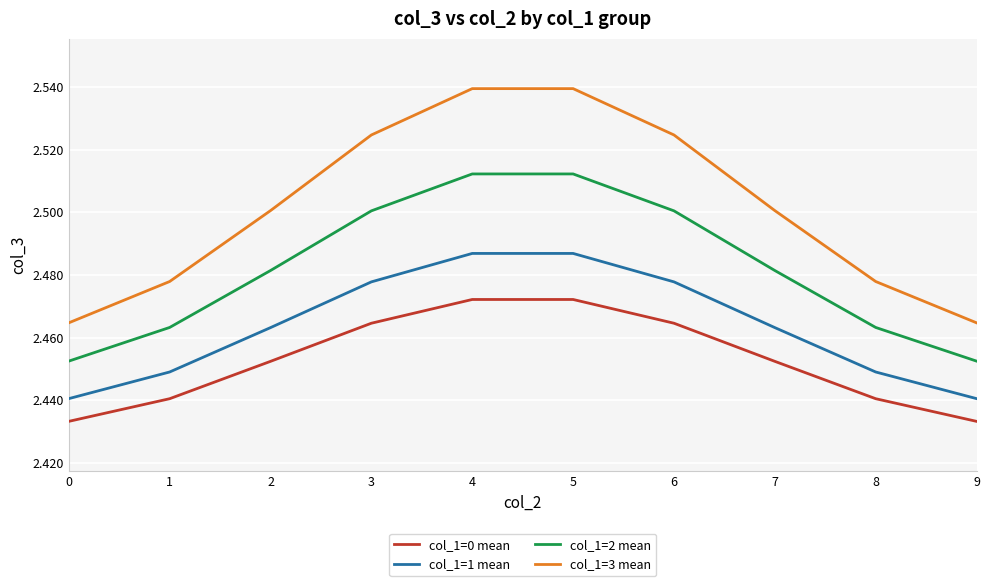

At 7, list the series in order from smallest to largest.

col_1=0 mean, col_1=1 mean, col_1=2 mean, col_1=3 mean